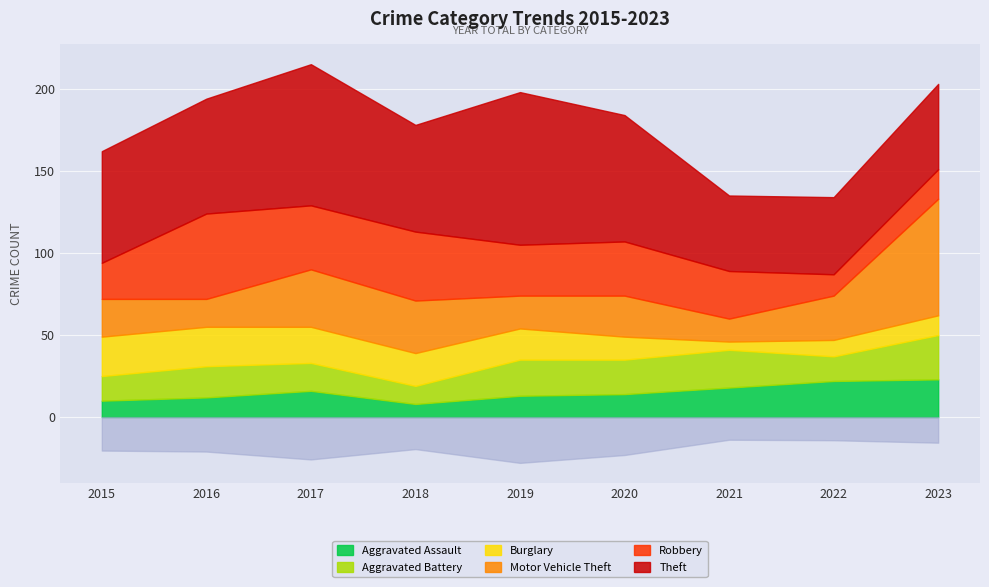

What is the value of the Motor Vehicle Theft point at the 2nd from the left?

17